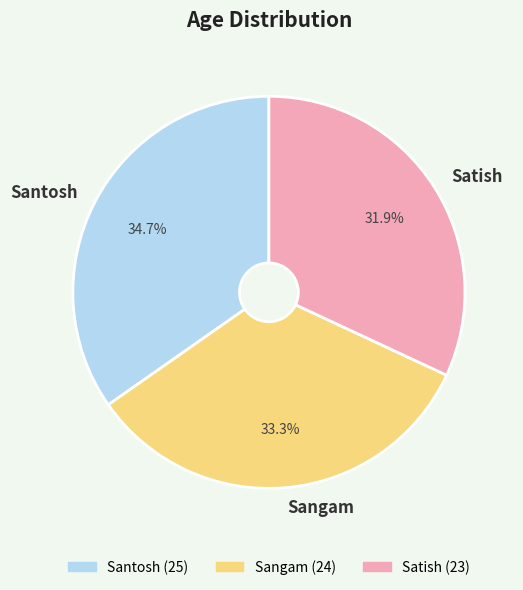

Is it true that Santosh is 45% of the pie?

False